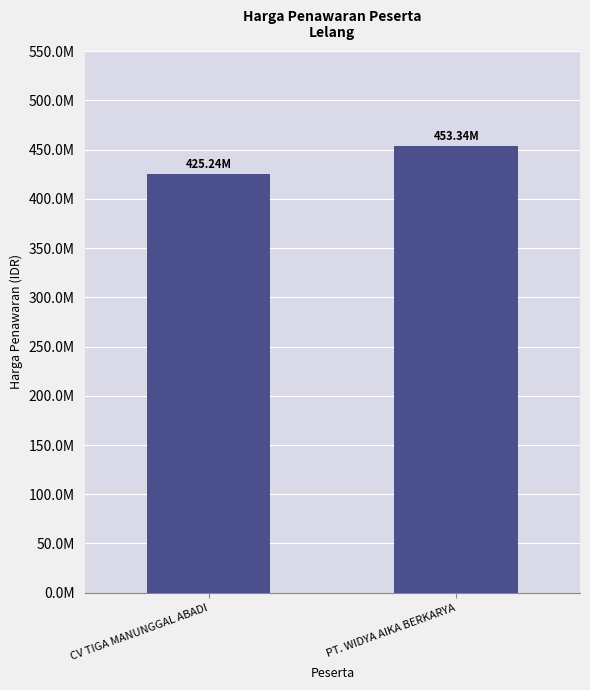

Rank the categories by value from highest to lowest.

PT. WIDYA AIKA BERKARYA, CV TIGA MANUNGGAL ABADI